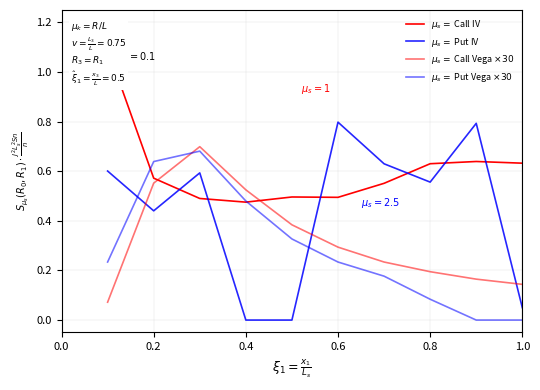

What are all the series names shown in the legend?

$\mu_s = $ Call IV, $\mu_s = $ Put IV, $\mu_s = $ Call Vega $\times30$, $\mu_s = $ Put Vega $\times30$